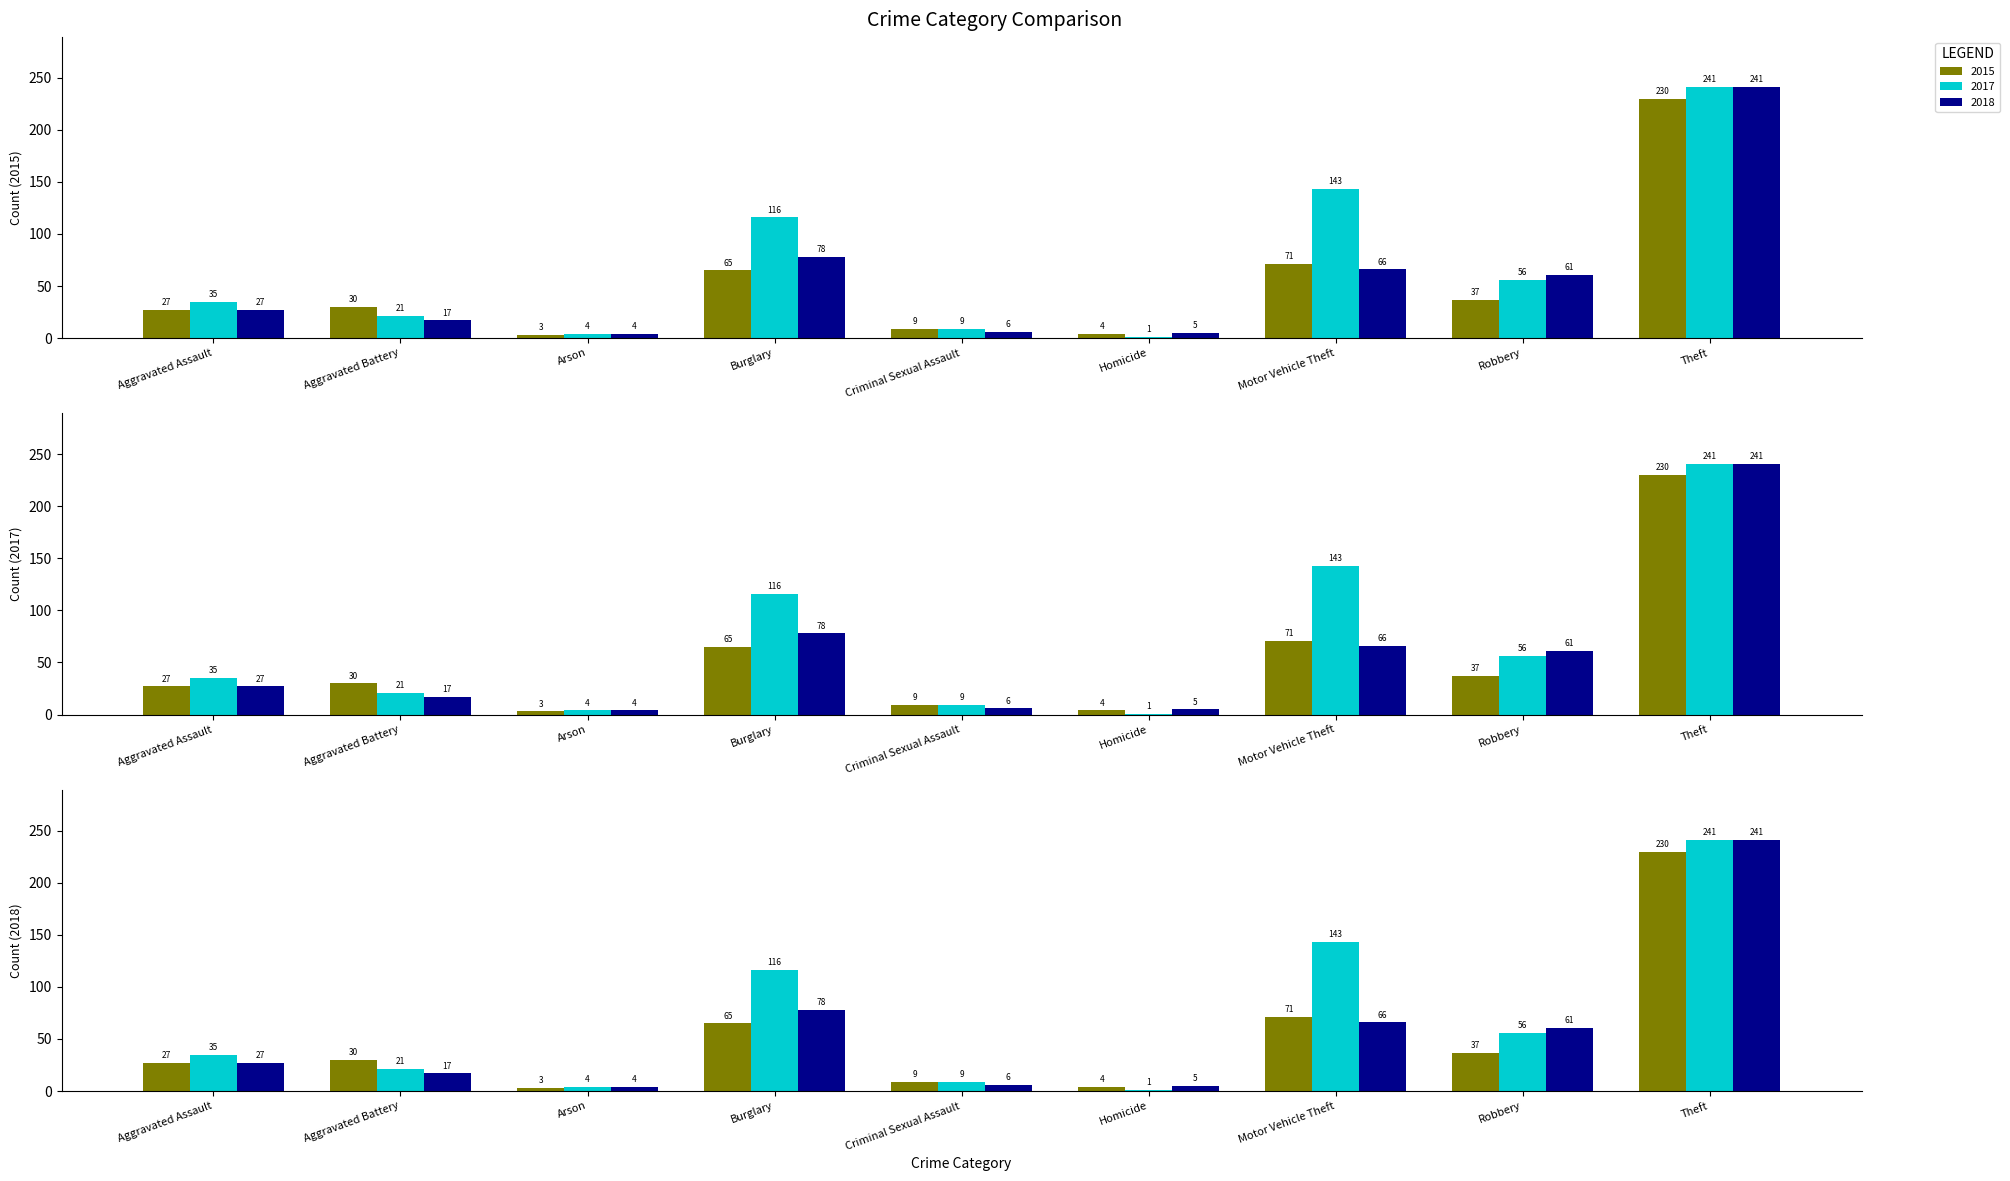

Reading left to right, what are all the values shown in this chart?

2015: 27	30	3	65	9	4	71	37	230
2017: 35	21	4	116	9	1	143	56	241
2018: 27	17	4	78	6	5	66	61	241